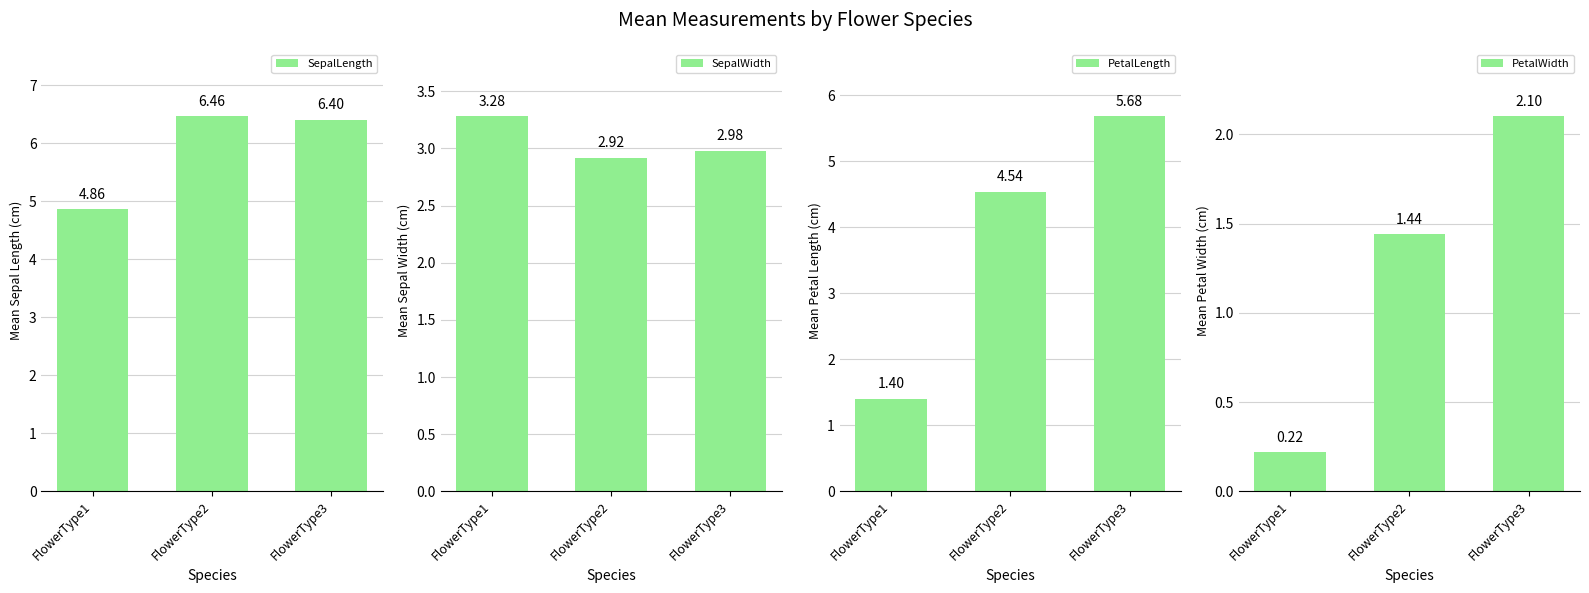

How many series are shown in this chart?

4